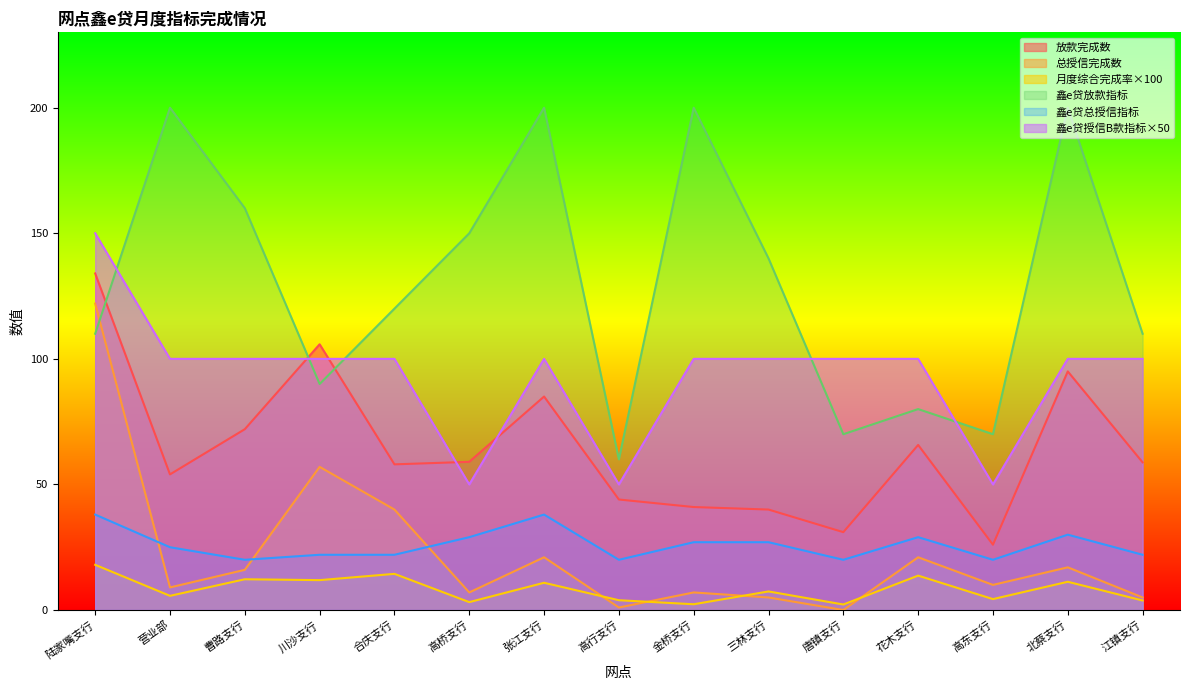

Which series has the largest range (max minus min)?

鑫e贷放款指标